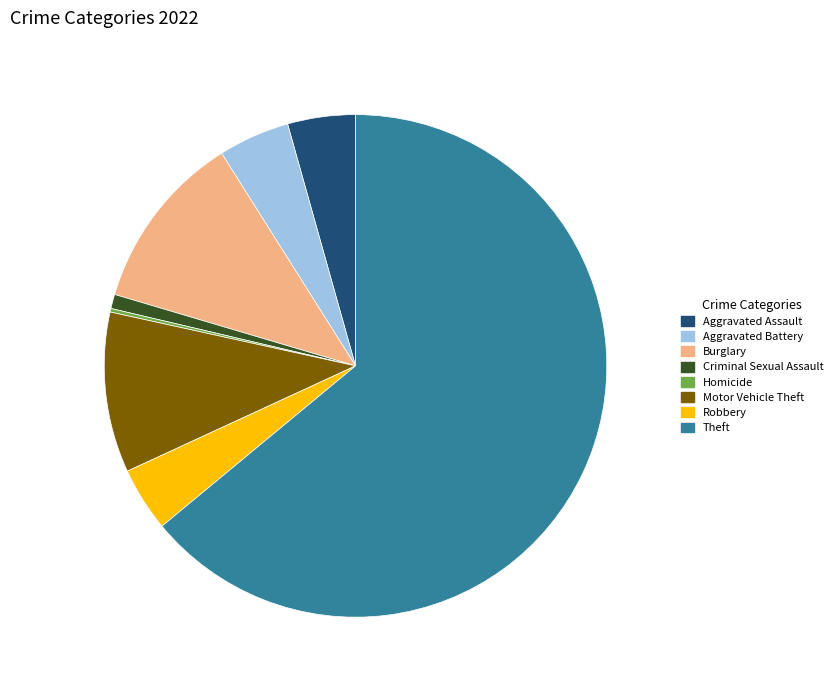

True or false: Aggravated Battery accounts for 5% of the total.

True